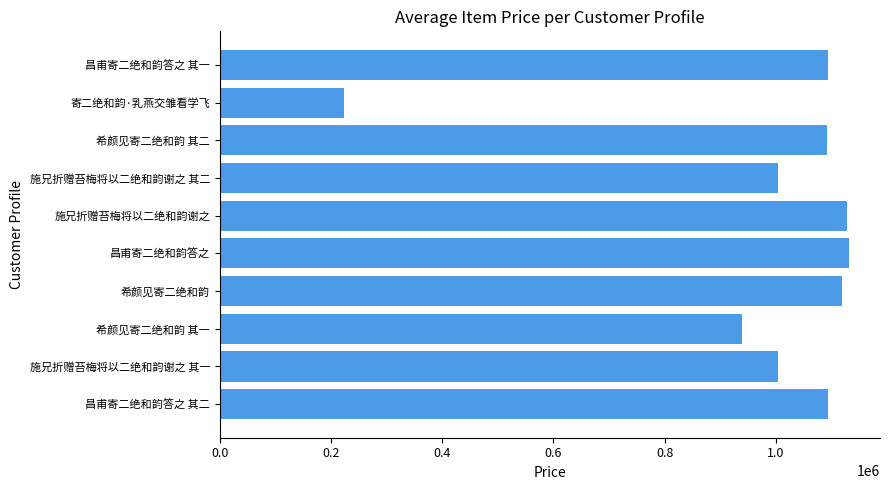

True or false: the data shows 421049 at 施兄折赠苔梅将以二绝和韵谢之 其二.

False